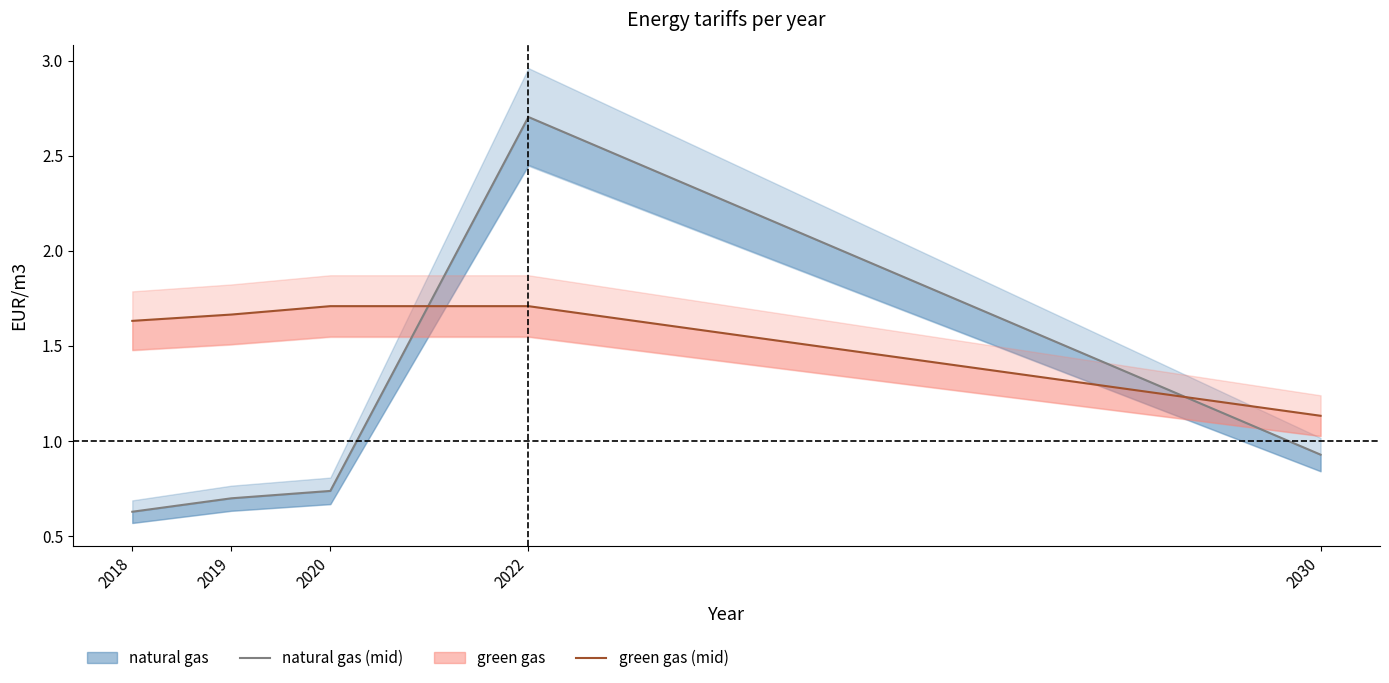

List the labels in order of green gas value, smallest first.

2030, 2018, 2019, 2020, 2022